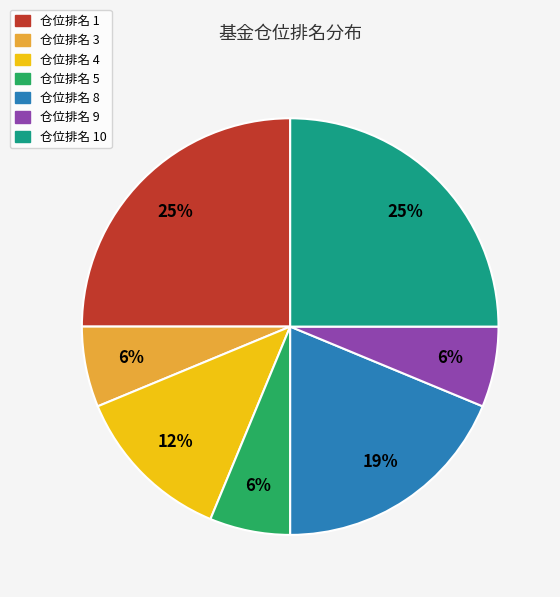

True or false: 仓位排名 1 accounts for 12% of the total.

False